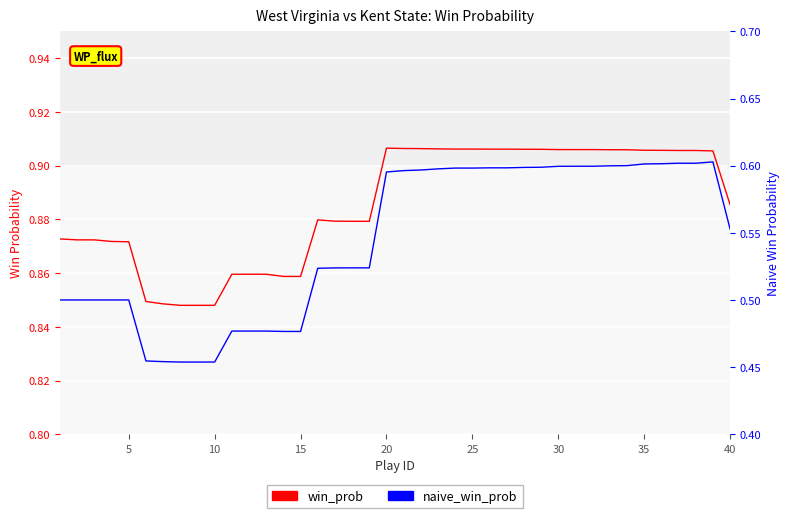

What is the minimum value for win_prob?

0.8